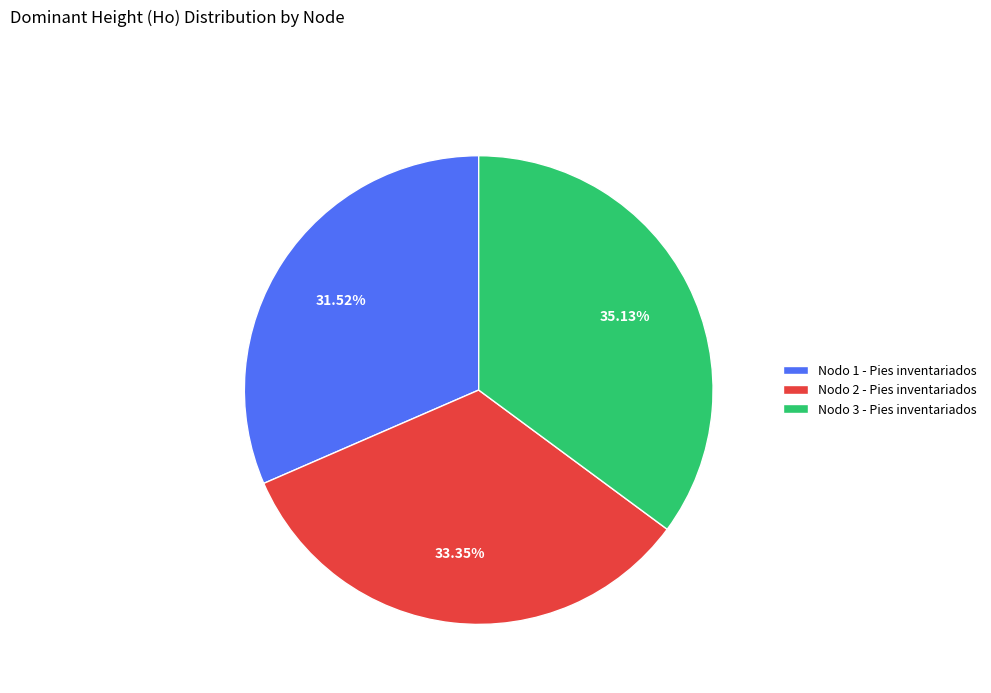

True or false: Nodo 3 - Pies inventariados accounts for 50% of the total.

False